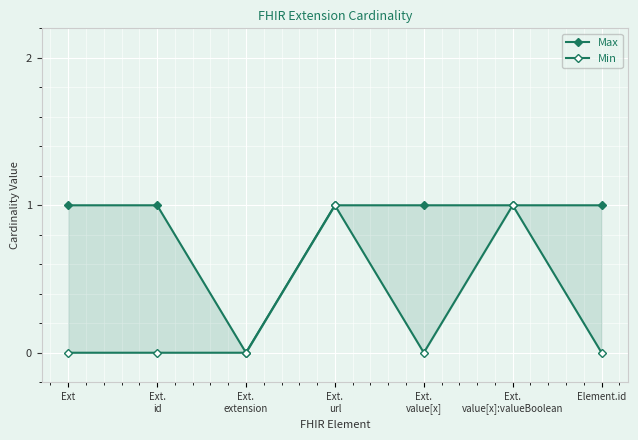

What is the total value across all series at Element.id?

1